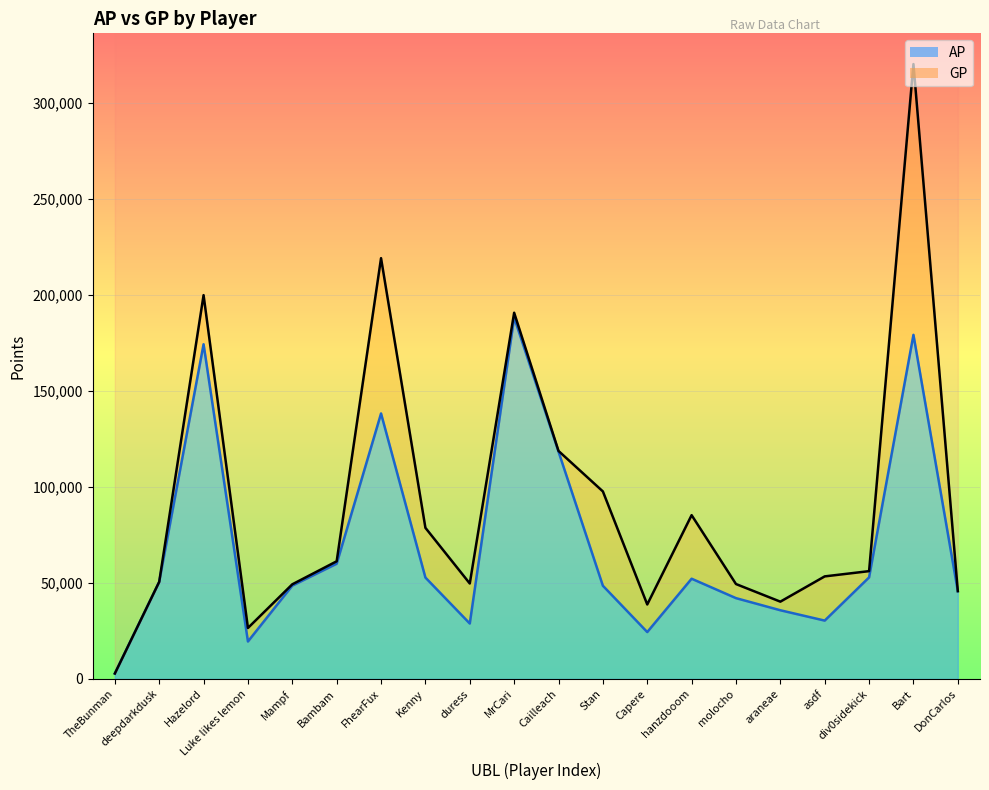

At DonCarlos, list the series in order from smallest to largest.

AP, GP